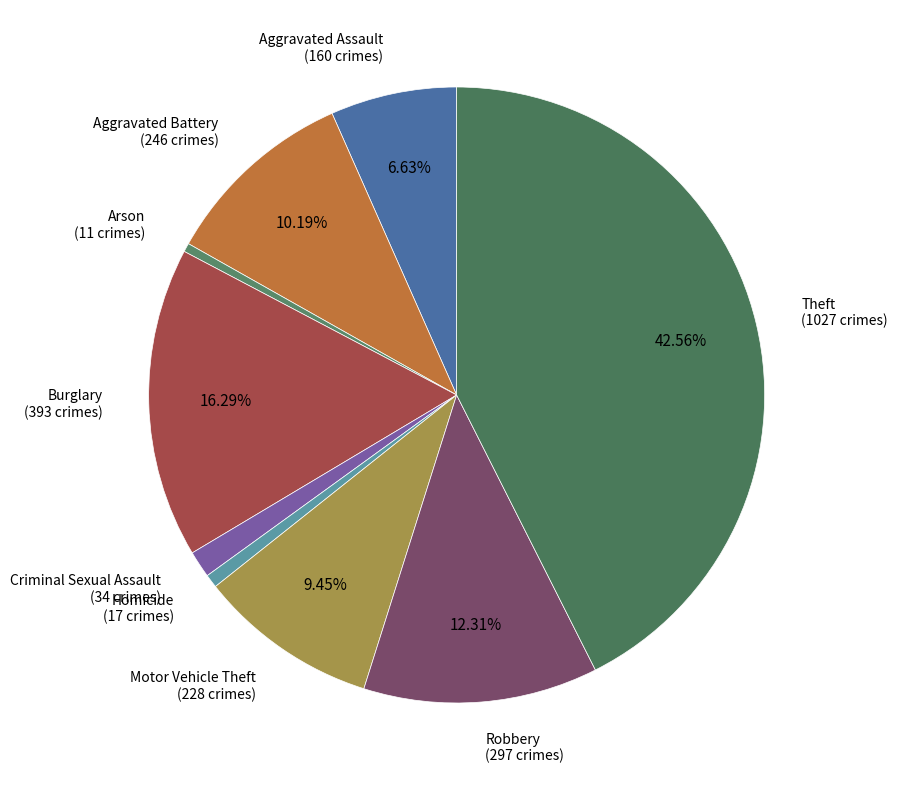

What percentage is the Robbery slice, to the nearest percent?

12%